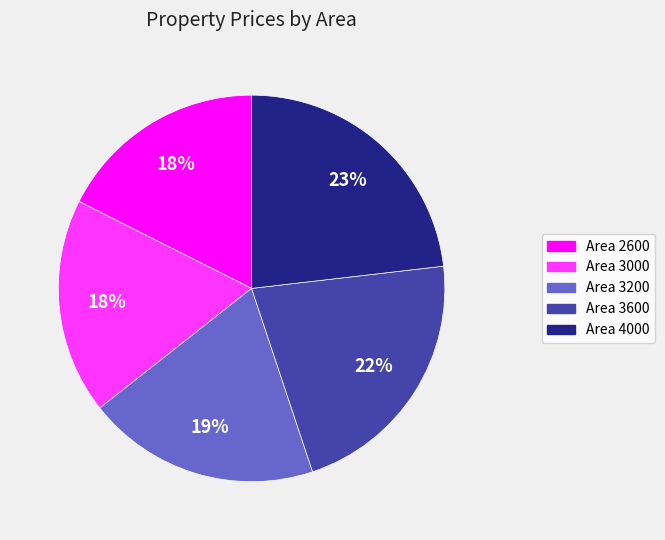

To the nearest percent, what is the average slice percentage?

20%